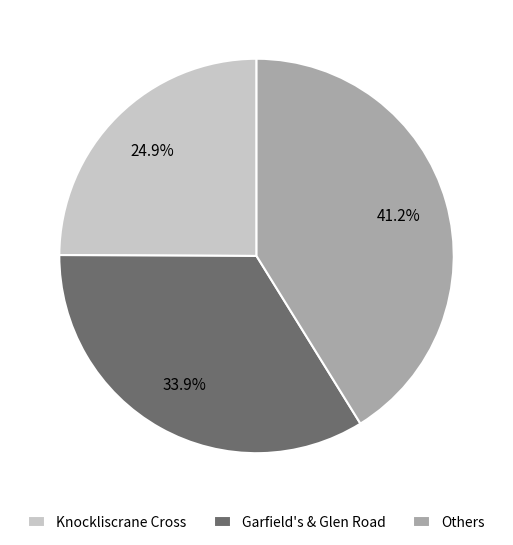

Does Others account for over 50% of the chart?

No